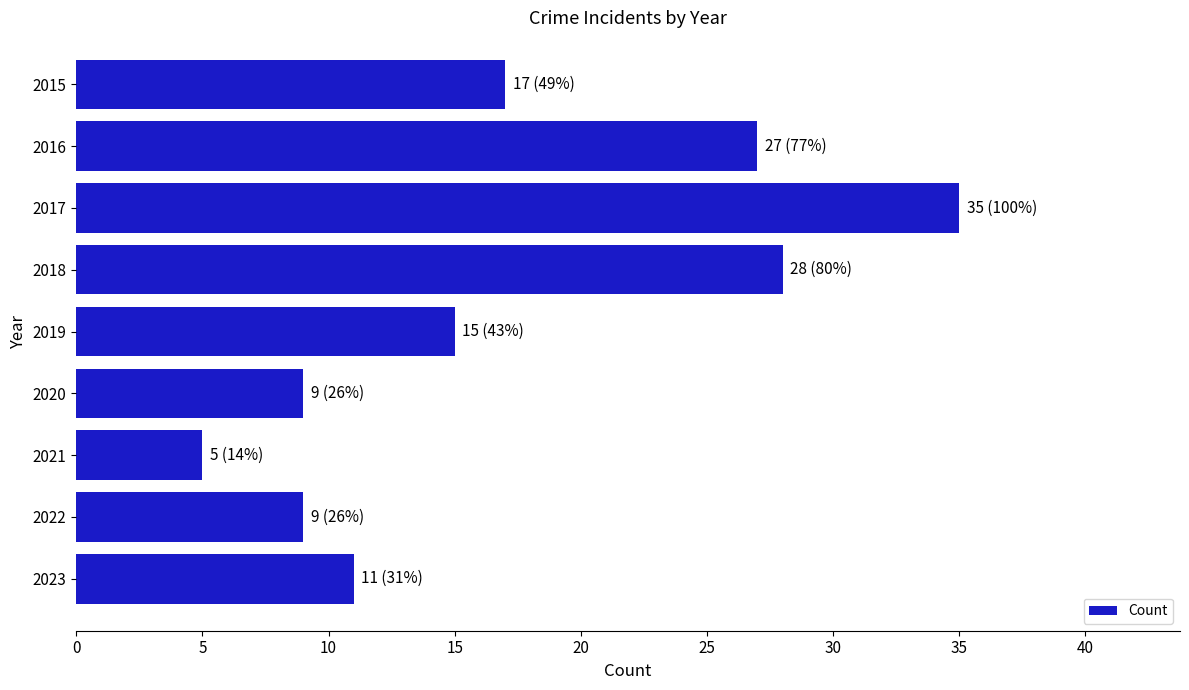

Is it true that the value at 2023 is 19?

False